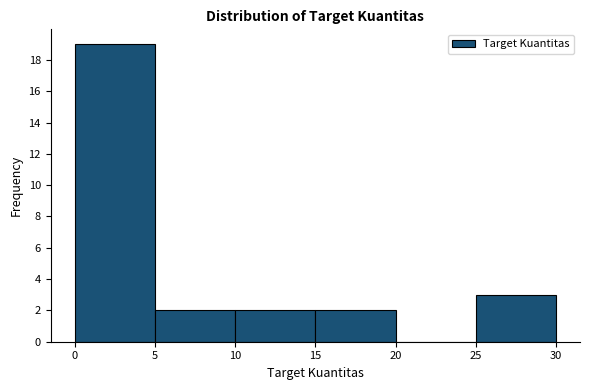

Over which range of the x-axis is the bar tallest?

0 to 5